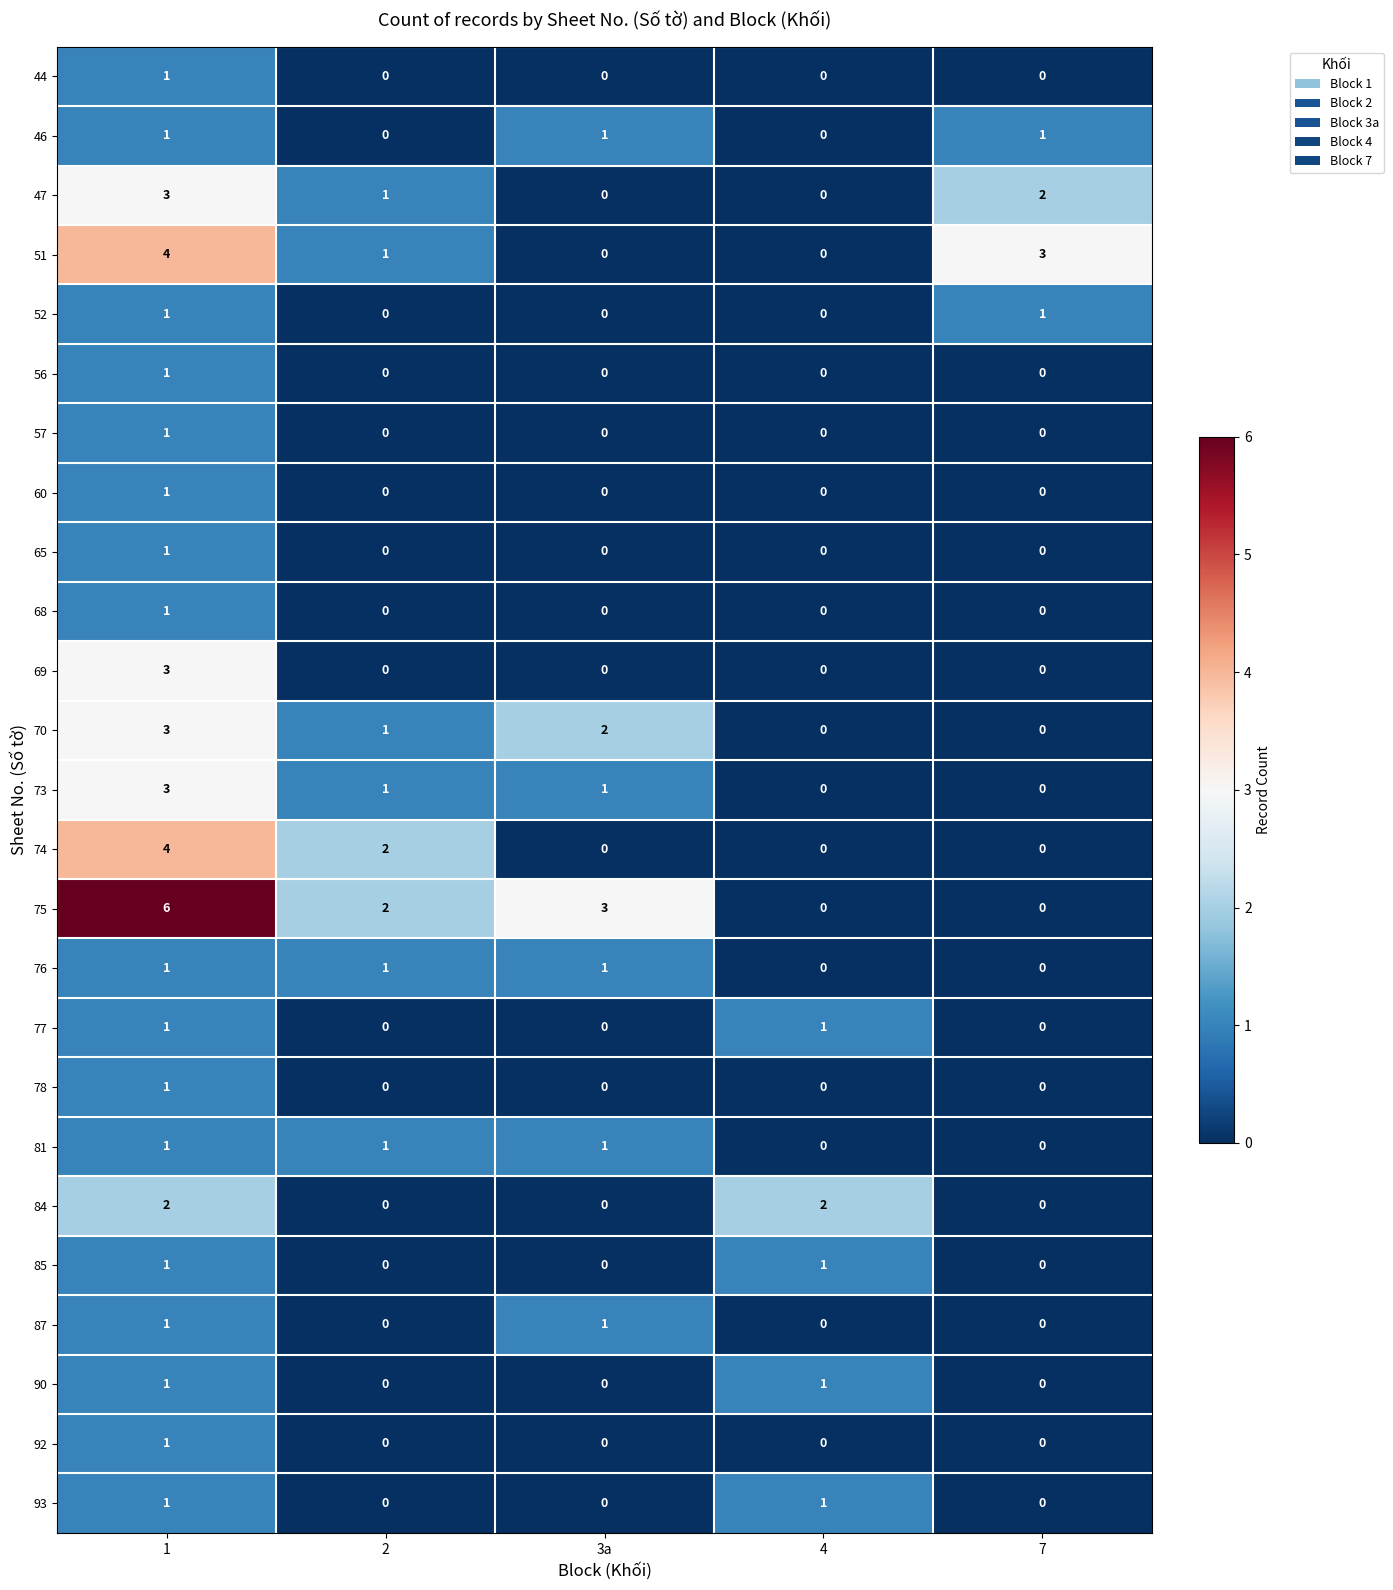

How many 78 values are between 0 and 1?

5